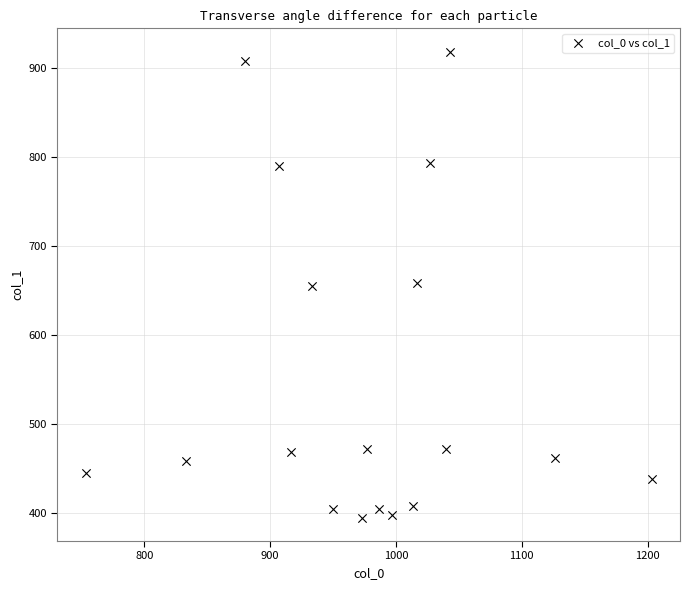

What is the range of X values (max minus min)?

450.0